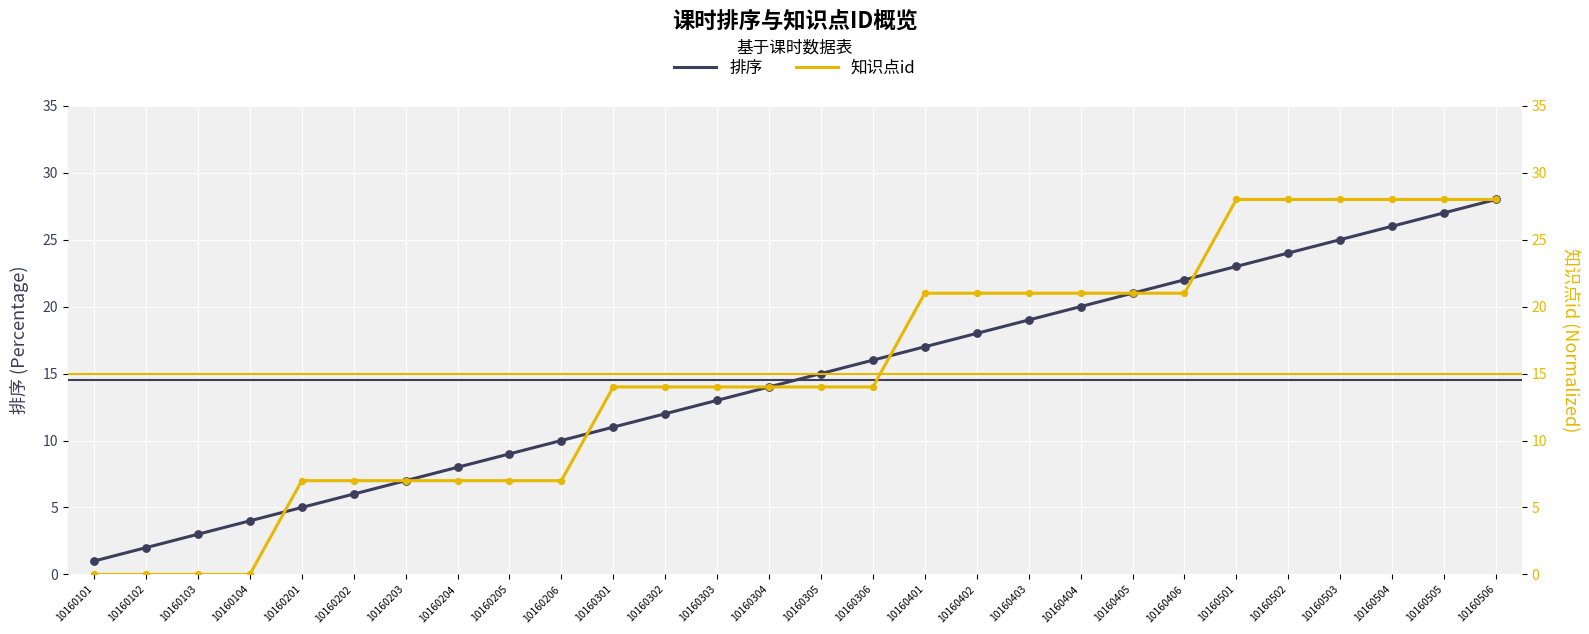

Which series has the largest Y range (max minus min)?

知识点id